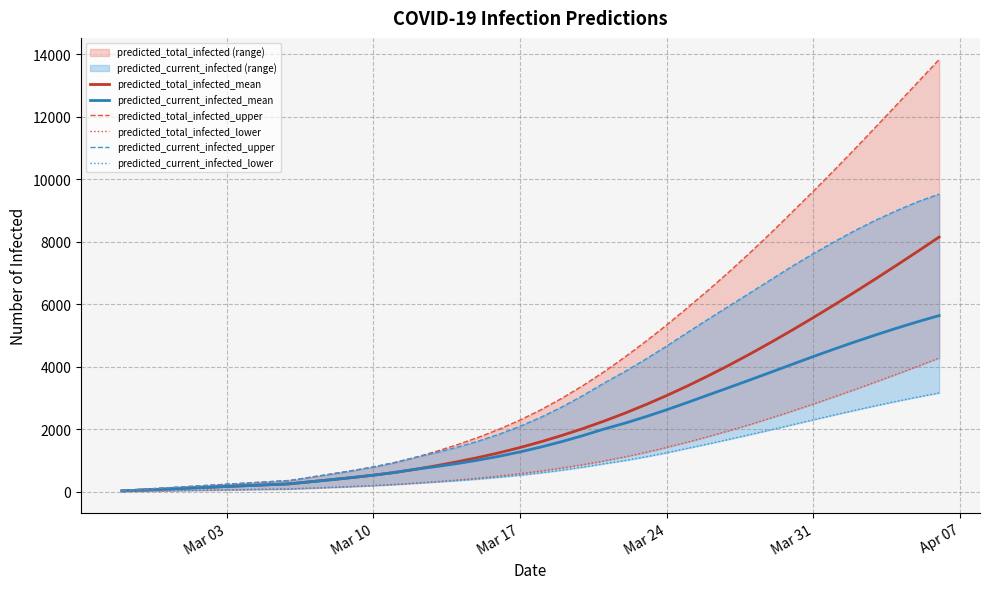

Is it true that predicted_current_infected_lower equals 980 at 36?

False